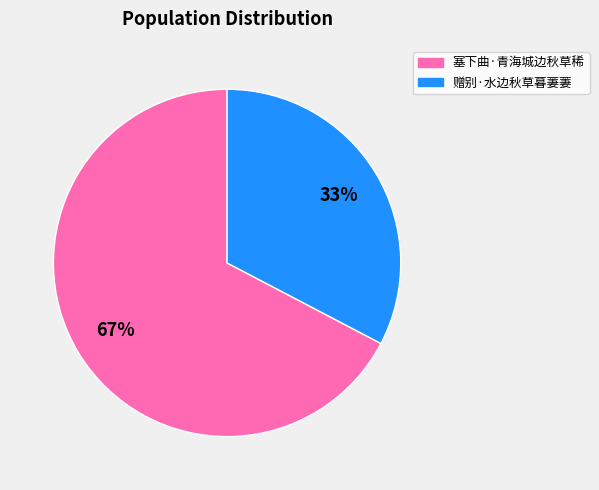

Which has a higher value, 赠别·水边秋草暮萋萋 or 塞下曲·青海城边秋草稀?

塞下曲·青海城边秋草稀